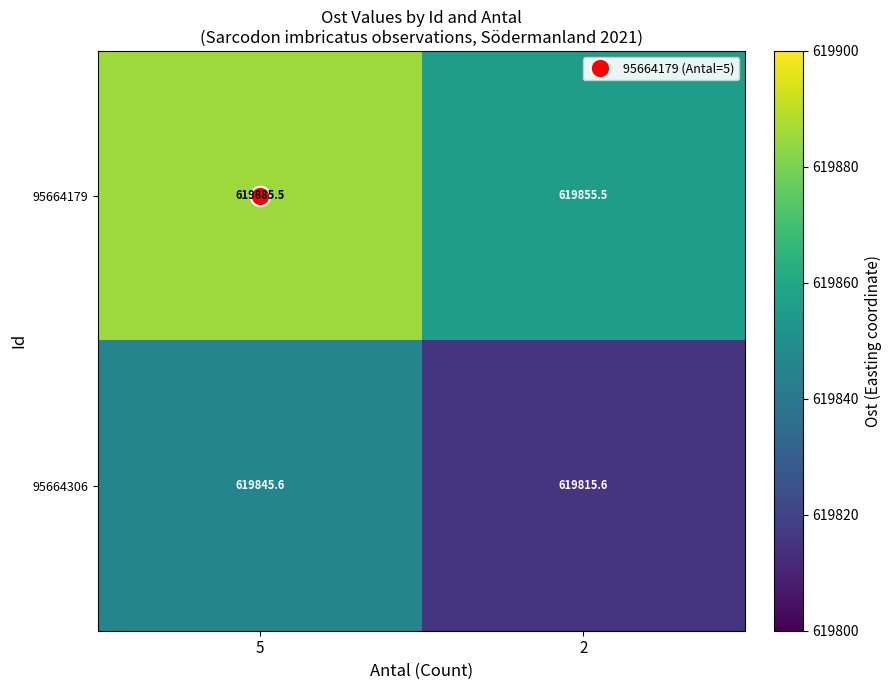

What is the difference between the highest and lowest values at 2?

39.9